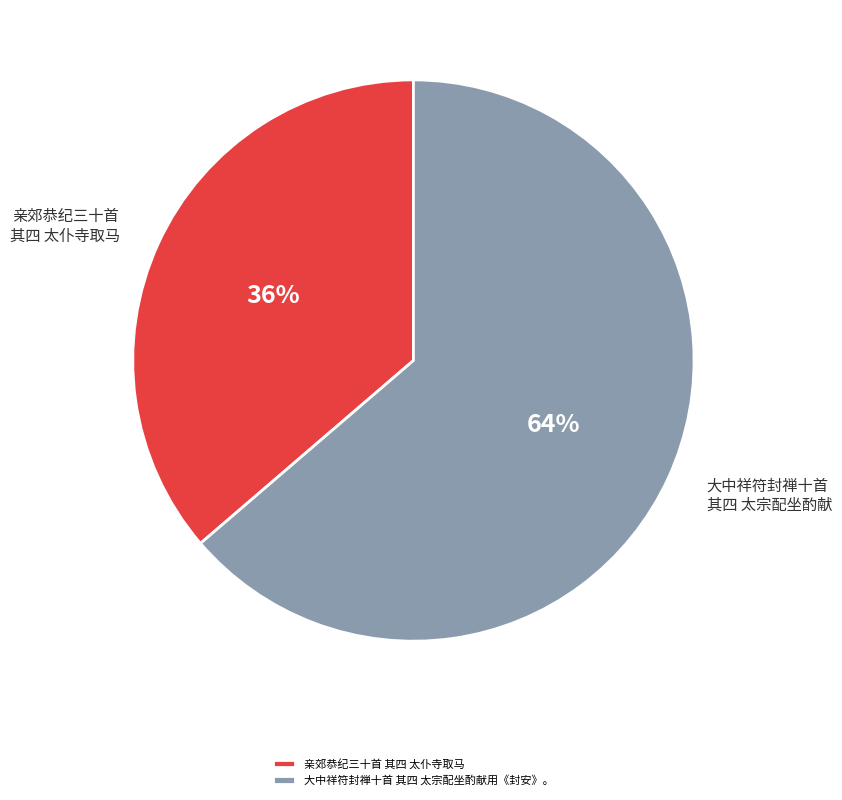

Does 大中祥符封禅十首 其四 太宗配坐酌献用《封安》。 represent more than half of the total?

Yes